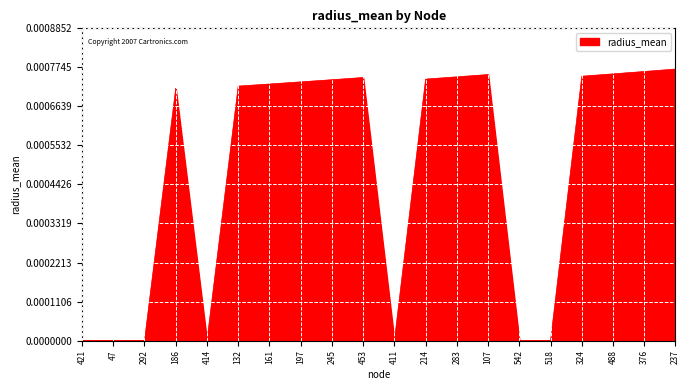

Between 132 and 245, which is larger?

245